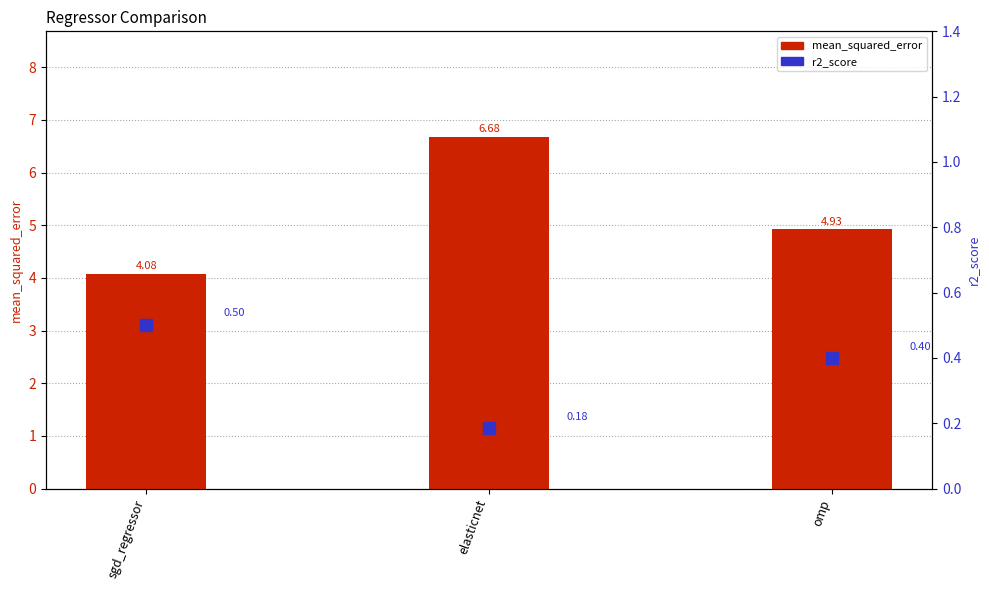

Reading left to right, list all the values displayed in this chart.

mean_squared_error: sgd_regressor=4.1	elasticnet=6.7	omp=4.9
r2_score: sgd_regressor=0.5	elasticnet=0.2	omp=0.4